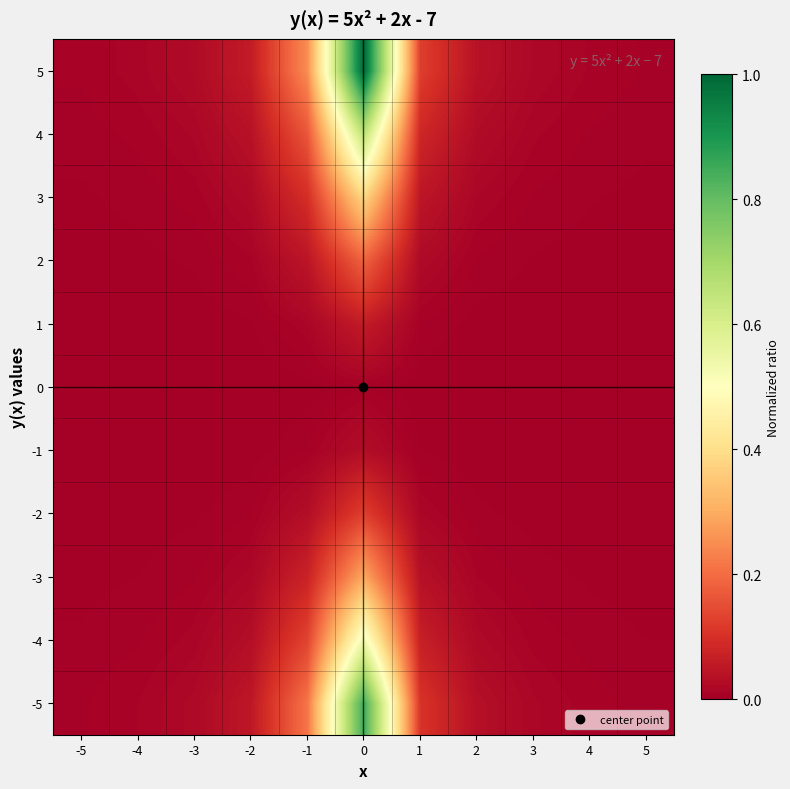

Reading right to left, what are all the values shown in this chart?

-5: 5=0.0	4=0.0	3=0.0	2=0.0	1=0.1	0=0.9	-1=0.2	-2=0.1	-3=0.0	-4=0.0	-5=0.0
-4: 5=0.0	4=0.0	3=0.0	2=0.0	1=0.1	0=0.5	-1=0.1	-2=0.0	-3=0.0	-4=0.0	-5=0.0
-3: 5=0.0	4=0.0	3=0.0	2=0.0	1=0.0	0=0.3	-1=0.1	-2=0.0	-3=0.0	-4=0.0	-5=0.0
-2: 5=0.0	4=0.0	3=0.0	2=0.0	1=0.0	0=0.1	-1=0.0	-2=0.0	-3=0.0	-4=0.0	-5=0.0
-1: 5=0.0	4=0.0	3=0.0	2=0.0	1=0.0	0=0.0	-1=0.0	-2=0.0	-3=0.0	-4=0.0	-5=0.0
0: 5=0.0	4=0.0	3=0.0	2=0.0	1=0.0	0=0.0	-1=0.0	-2=0.0	-3=0.0	-4=0.0	-5=0.0
1: 5=0.0	4=0.0	3=0.0	2=0.0	1=0.0	0=0.1	-1=0.0	-2=0.0	-3=0.0	-4=0.0	-5=0.0
2: 5=0.0	4=0.0	3=0.0	2=0.0	1=0.0	0=0.2	-1=0.0	-2=0.0	-3=0.0	-4=0.0	-5=0.0
3: 5=0.0	4=0.0	3=0.0	2=0.0	1=0.0	0=0.4	-1=0.1	-2=0.0	-3=0.0	-4=0.0	-5=0.0
4: 5=0.0	4=0.0	3=0.0	2=0.0	1=0.1	0=0.7	-1=0.2	-2=0.0	-3=0.0	-4=0.0	-5=0.0
5: 5=0.0	4=0.0	3=0.0	2=0.0	1=0.1	0=1.0	-1=0.2	-2=0.1	-3=0.0	-4=0.0	-5=0.0